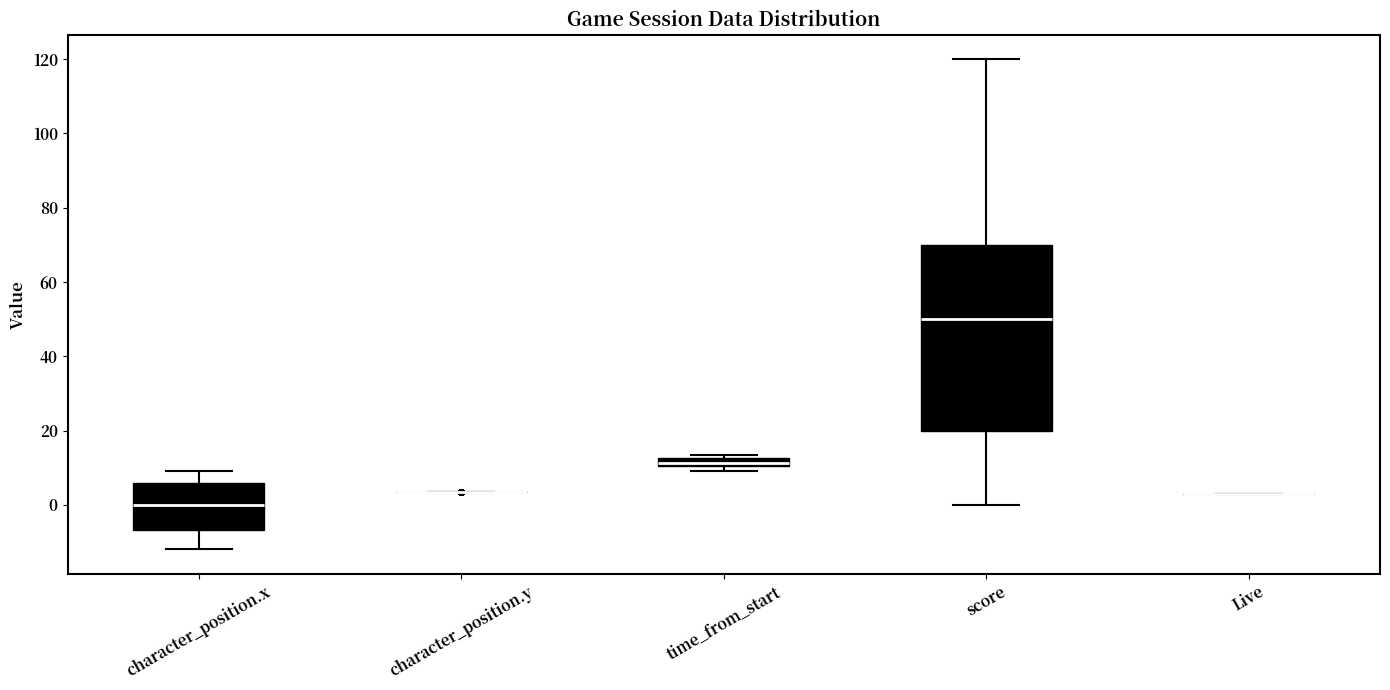

Comparing the boxes themselves (not the whiskers), which one is the tallest?

score